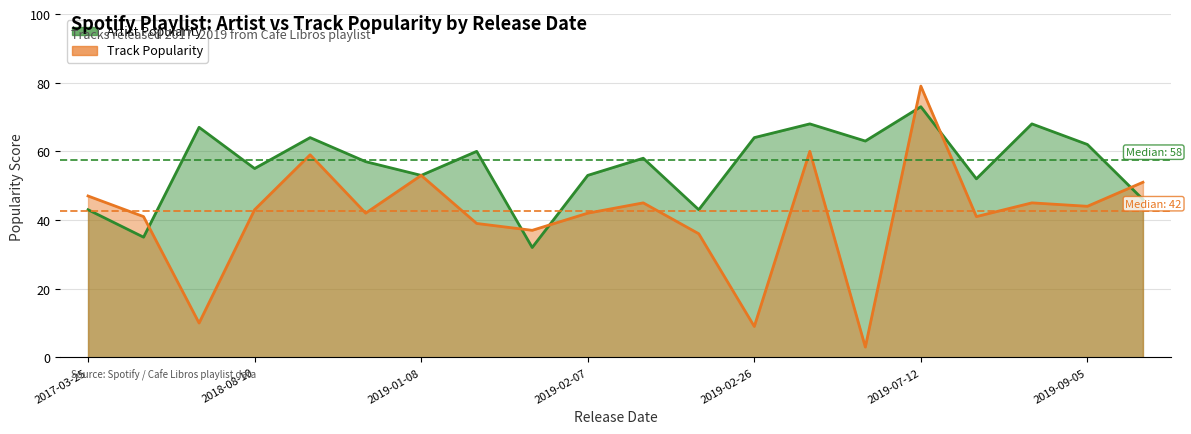

Is it true that Track Popularity equals 16 at 2018-09-21?

False